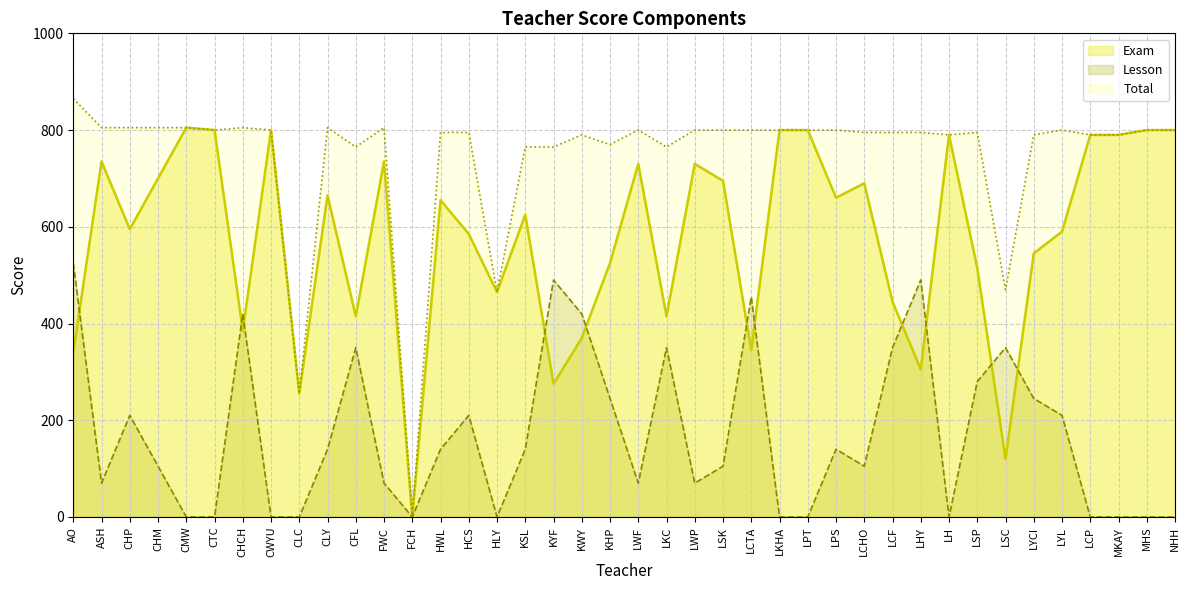

At which category does the chart reach its minimum across all series?

FCH